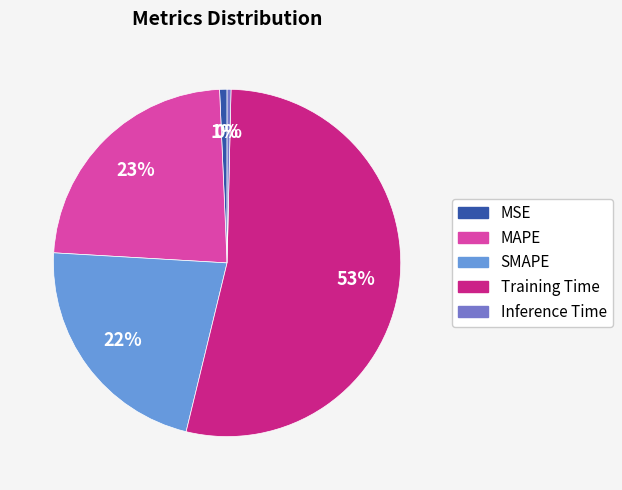

Which category accounts for the majority?

Training Time